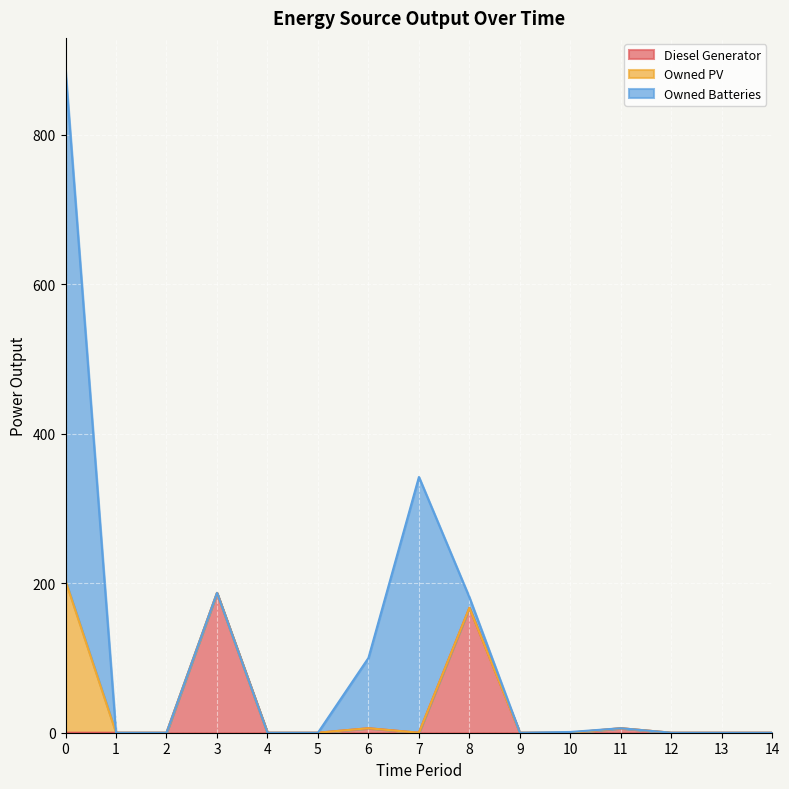

Which series has the largest range (max minus min)?

Owned Batteries